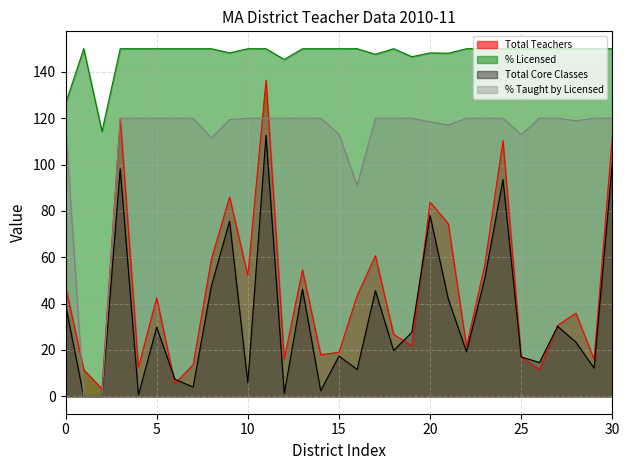

What is the sum of all Total Core Classes values?

1074.4